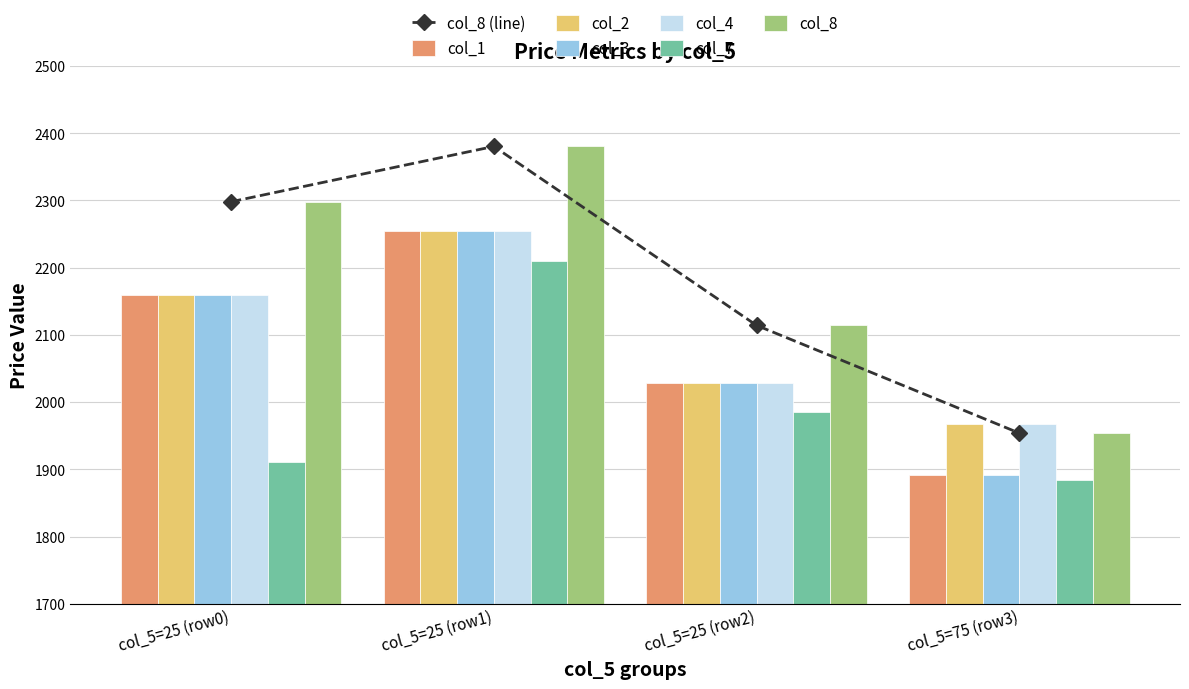

Reading right to left, transcribe all the data shown in this chart.

col_1: 1891.4	2028.8	2254.9	2159.1
col_2: 1967.2	2028.8	2254.9	2159.1
col_3: 1891.4	2028.8	2254.9	2159.1
col_4: 1967.2	2028.8	2254.9	2159.1
col_7: 1883.5	1985.4	2209.9	1910.8
col_8: 1953.9	2114.2	2380.4	2298.1